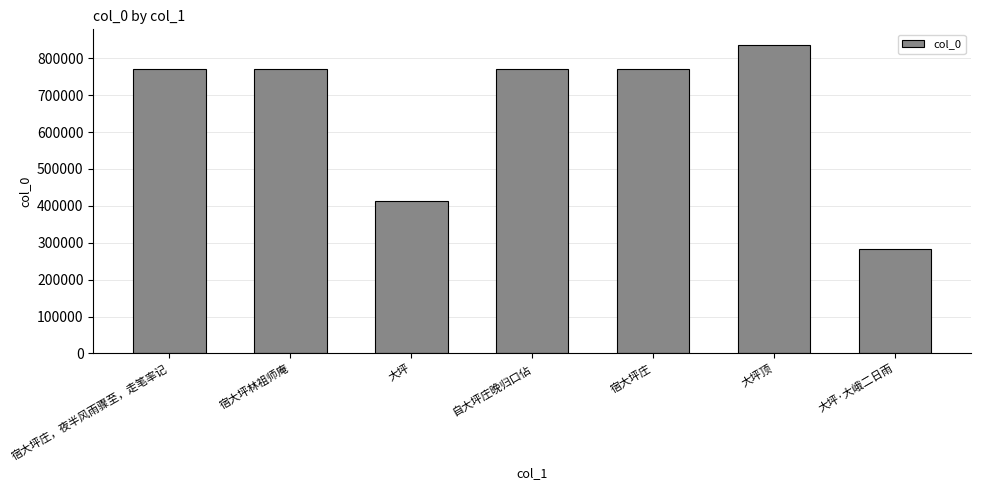

What is the greatest value displayed?

836648